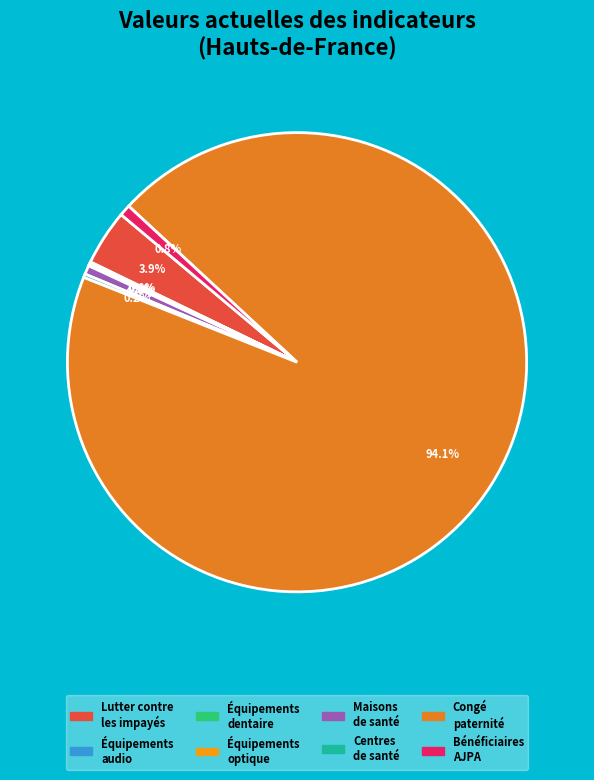

Rank the categories by value from lowest to highest.

Équipements
optique, Équipements
audio, Équipements
dentaire, Centres
de santé, Maisons
de santé, Bénéficiaires
AJPA, Lutter contre
les impayés, Congé
paternité